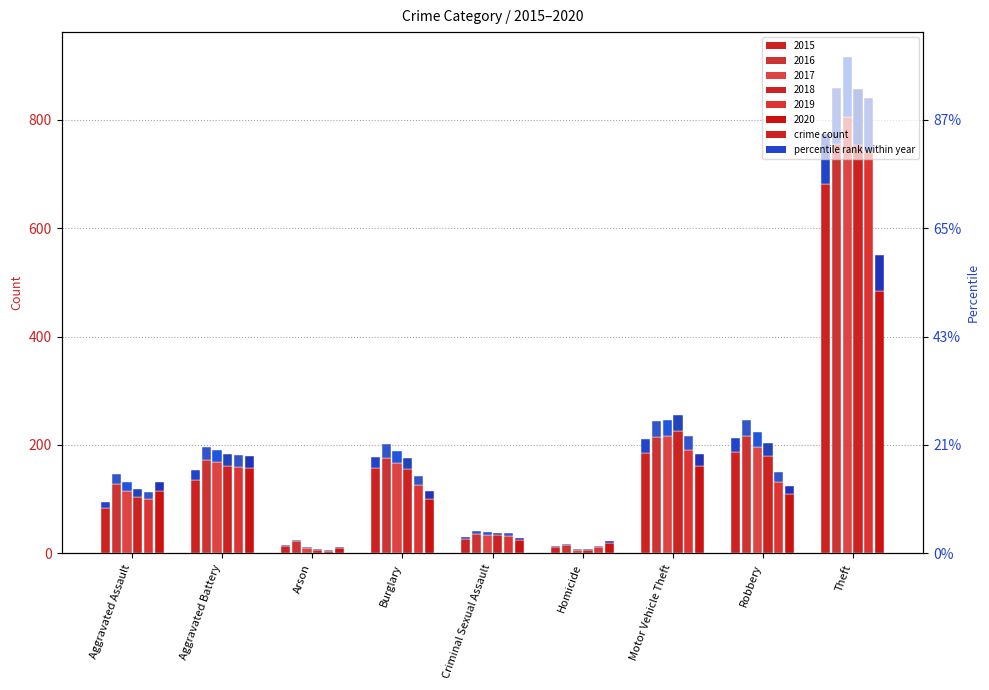

How many categories are shown in the chart?

9